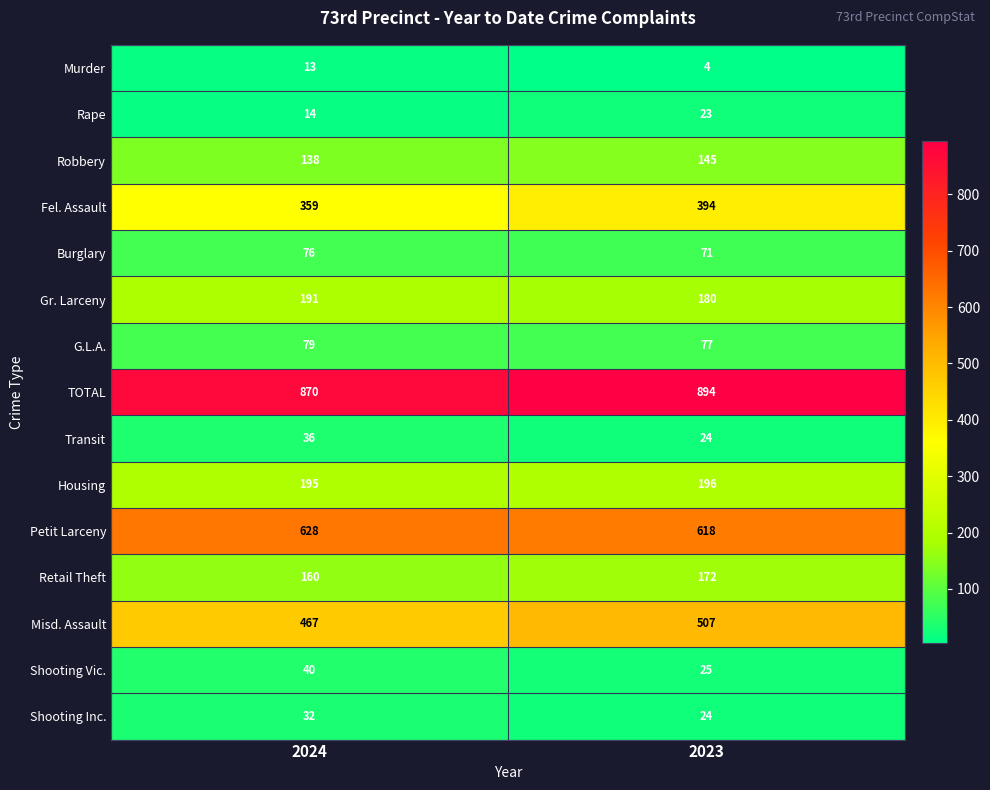

Reading right to left, what are all the values shown in this chart?

Murder: 4	13
Rape: 23	14
Robbery: 145	138
Fel. Assault: 394	359
Burglary: 71	76
Gr. Larceny: 180	191
G.L.A.: 77	79
TOTAL: 894	870
Transit: 24	36
Housing: 196	195
Petit Larceny: 618	628
Retail Theft: 172	160
Misd. Assault: 507	467
Shooting Vic.: 25	40
Shooting Inc.: 24	32